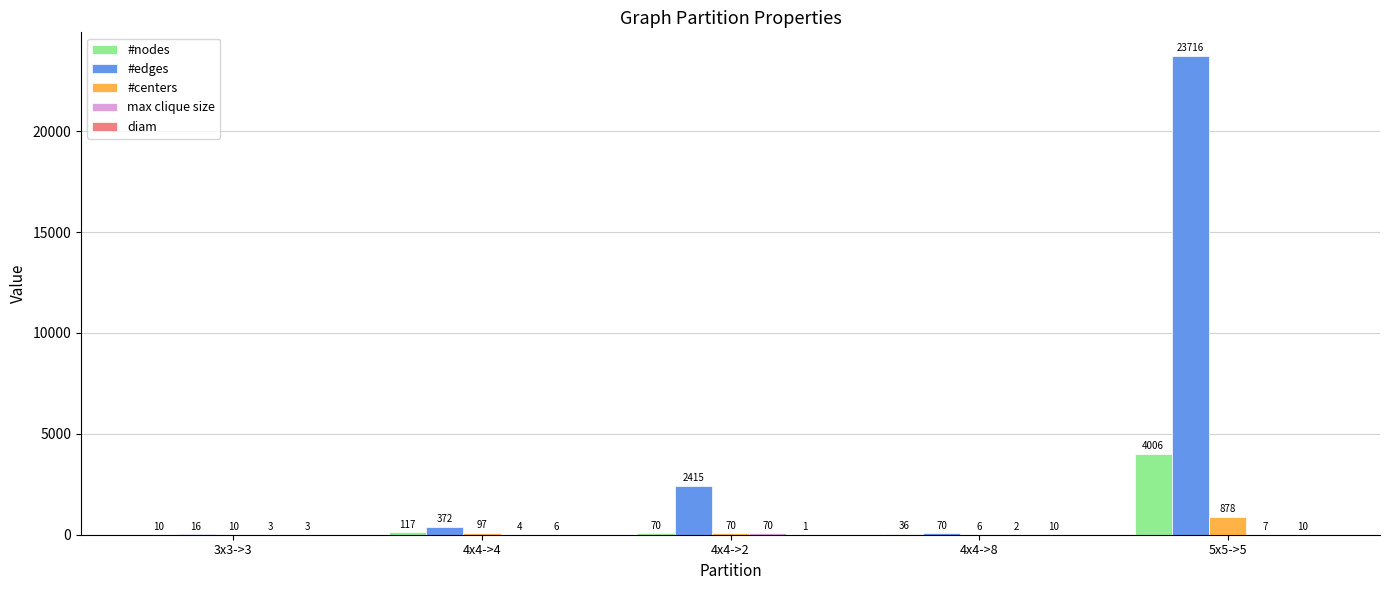

At which label does #edges reach its peak?

5x5->5